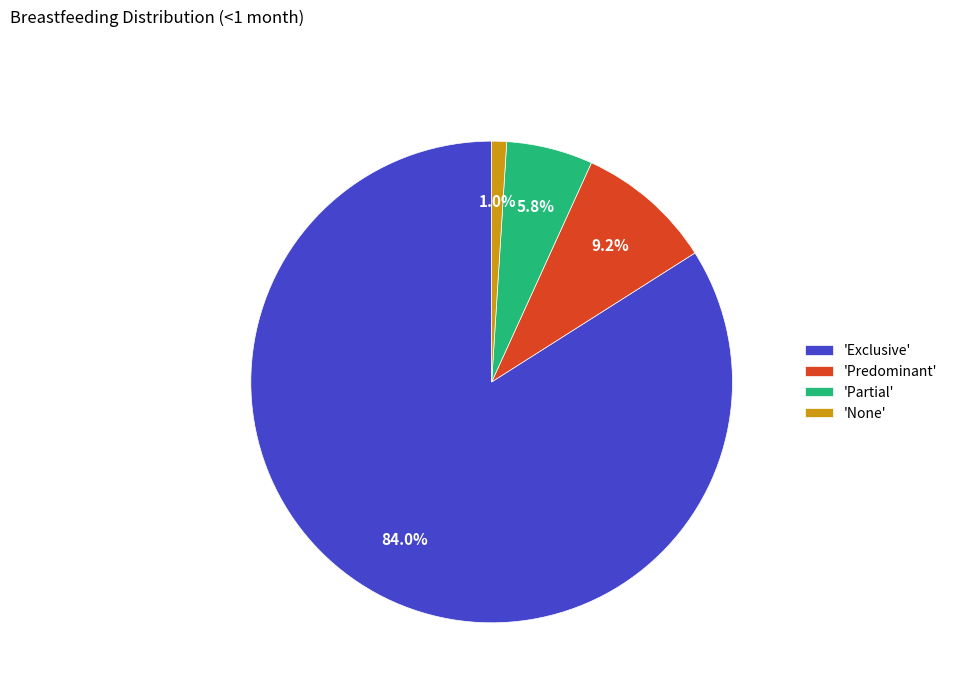

Is the sum of 'Predominant' and 'Exclusive' greater than half?

Yes